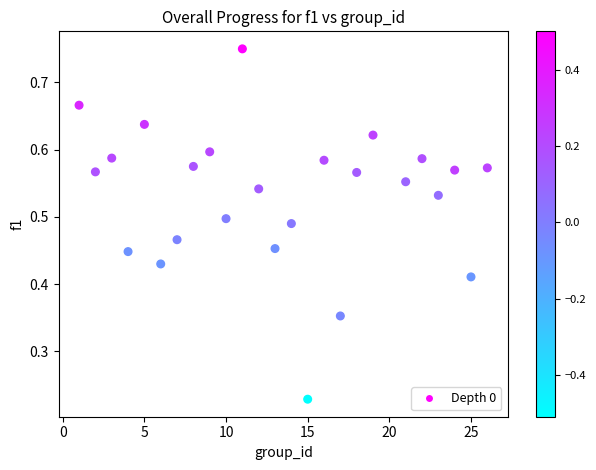

What is the range of X values (max minus min)?

25.0